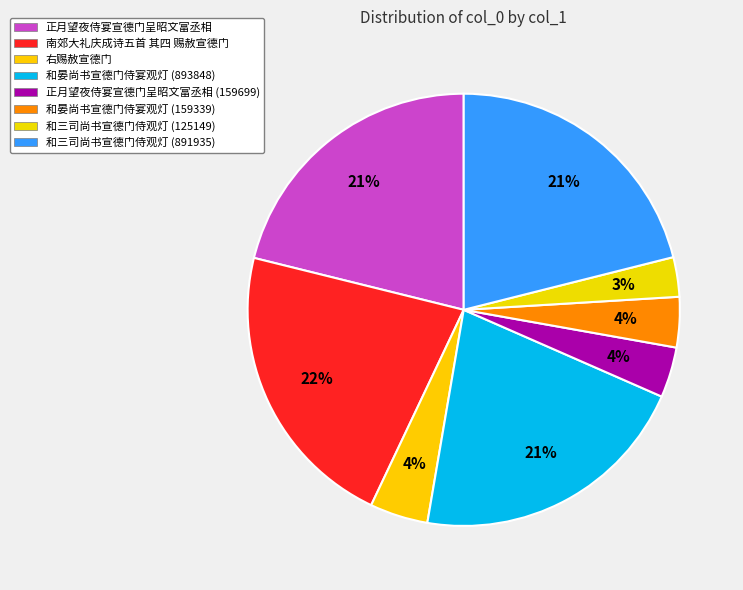

What is the change in value from 正月望夜侍宴宣德门呈昭文富丞相 (159699) to 和三司尚书宣德门侍观灯 (891935)?

+732236